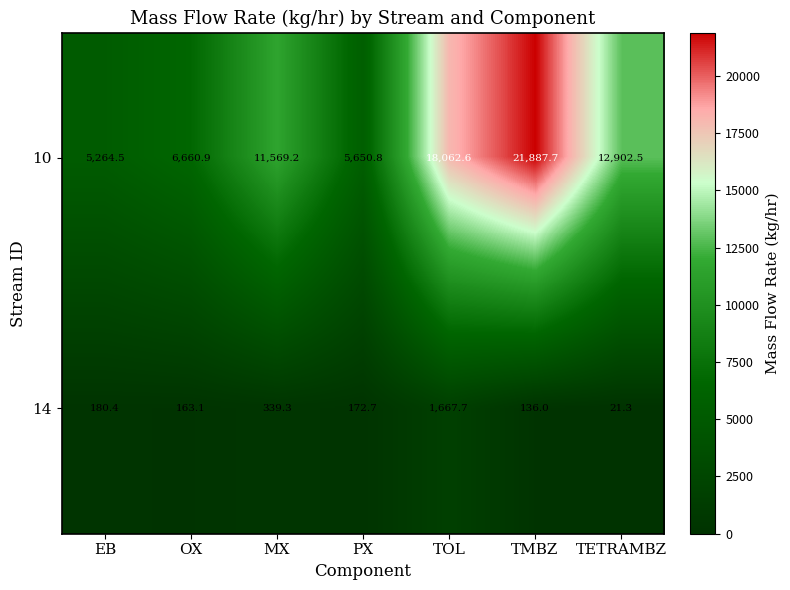

Is it true that 10 equals 5650.8 at PX?

True